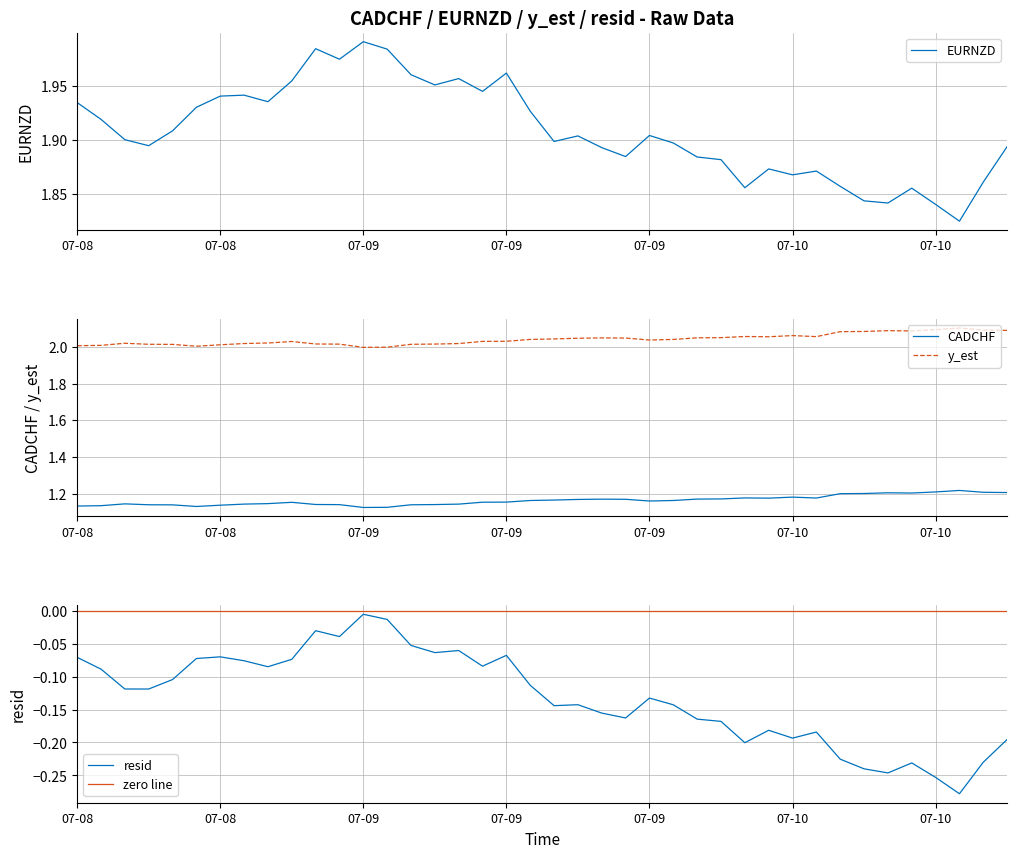

The value of resid at 15 is -0.1. True or false?

True